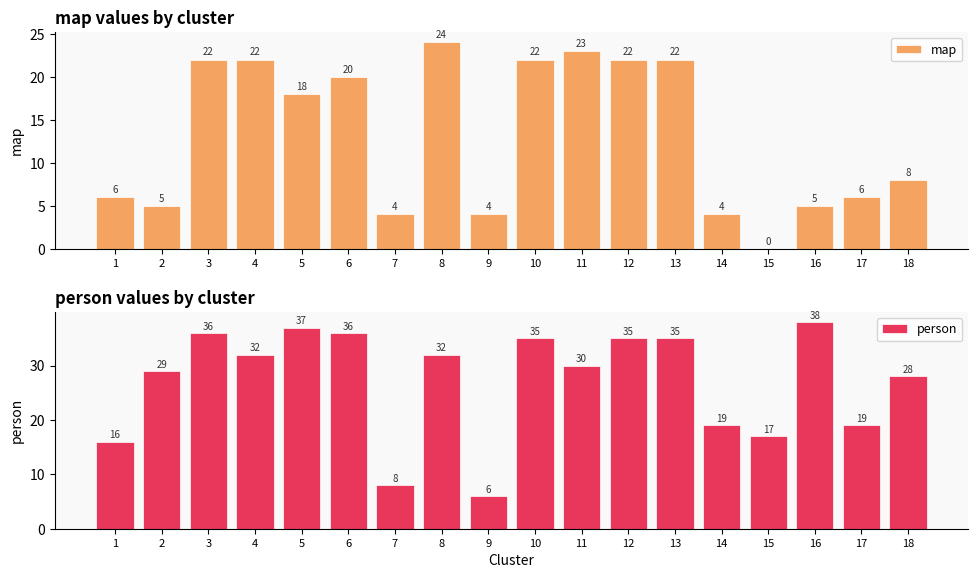

Which series has the largest total across all categories?

person